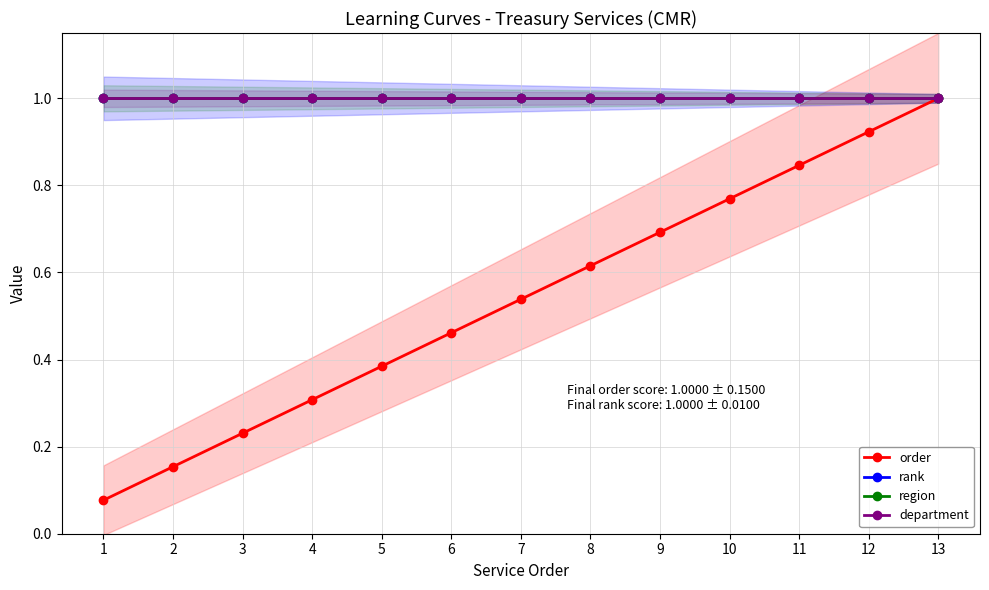

What is the total value across all series at 12?

3.9